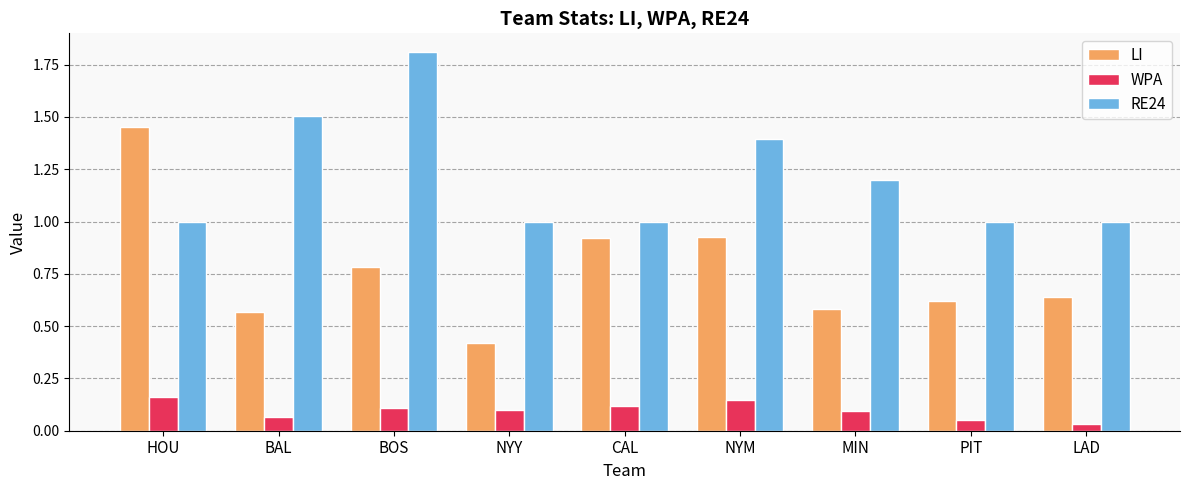

Which series has the widest spread of values?

LI